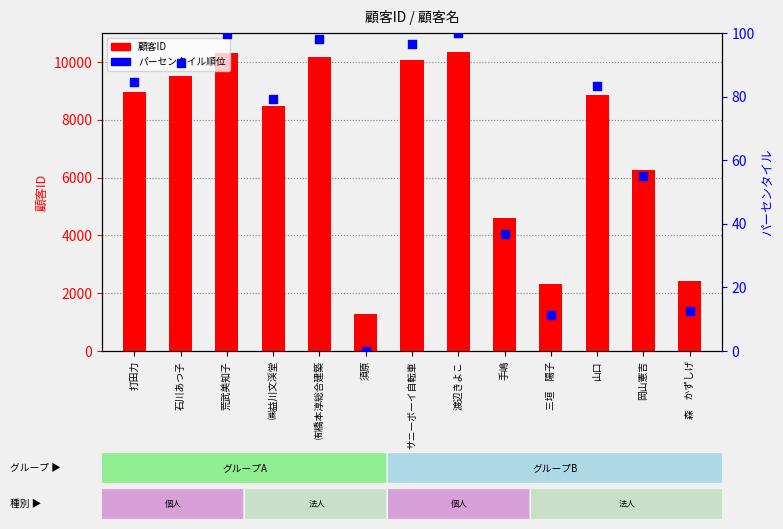

Which series reaches the maximum Y coordinate?

顧客ID